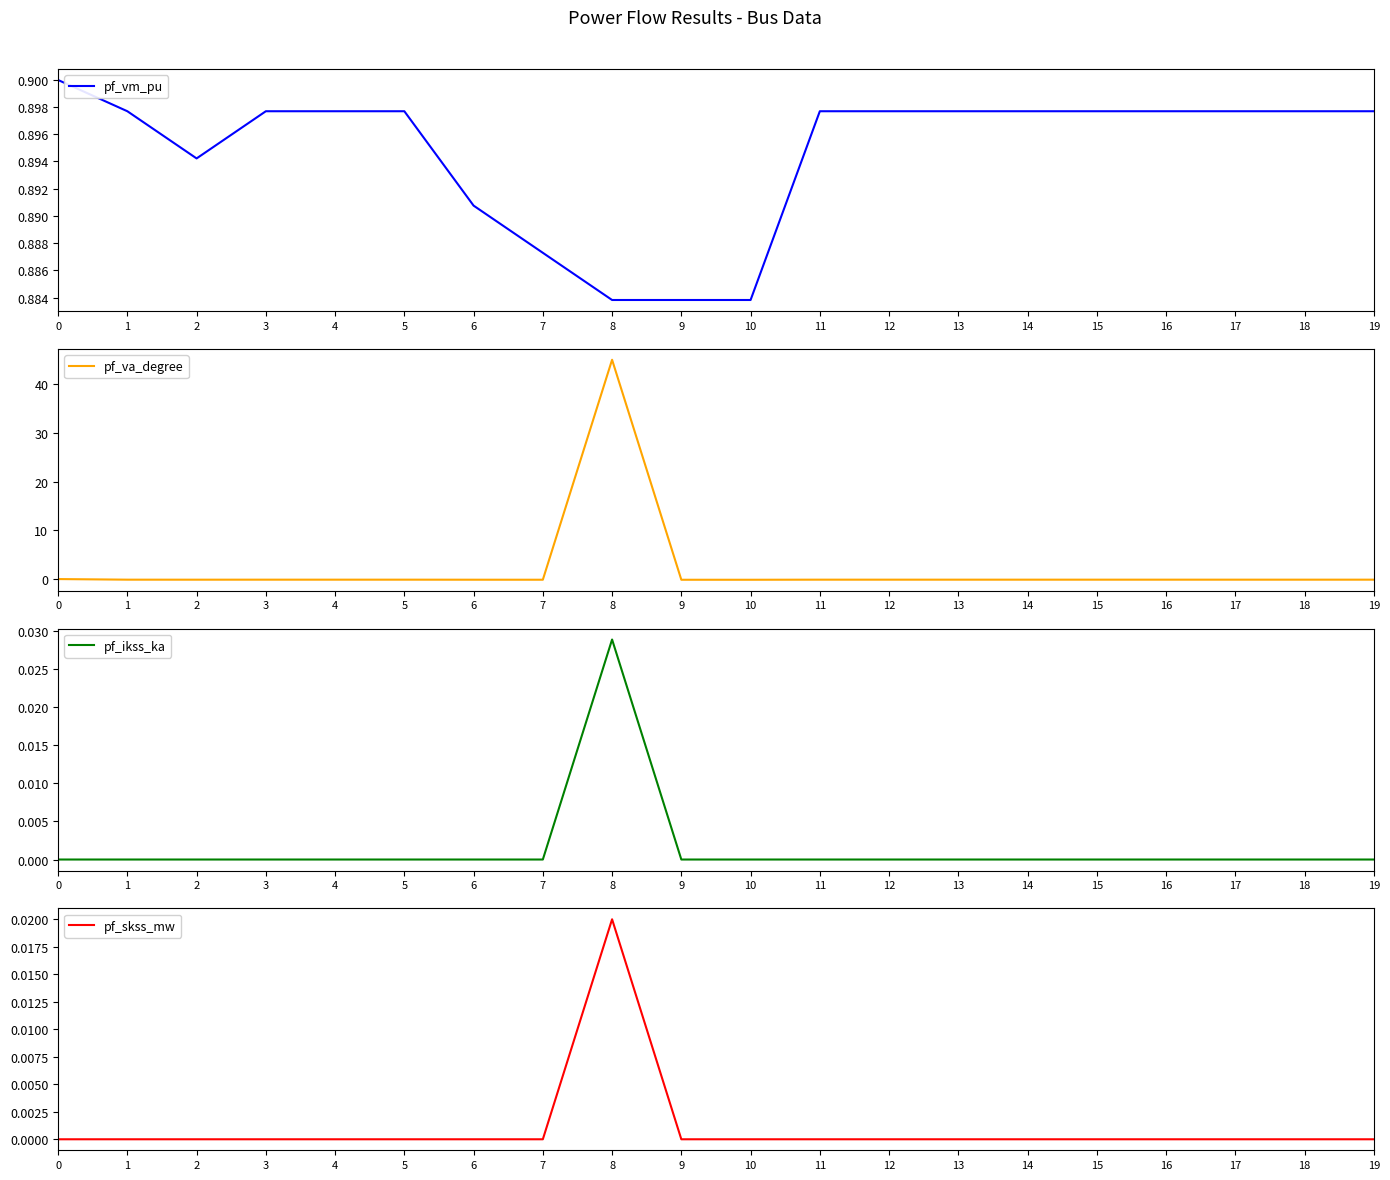

The pf_ikss_ka series shows -0.0 at 7. True or false?

False